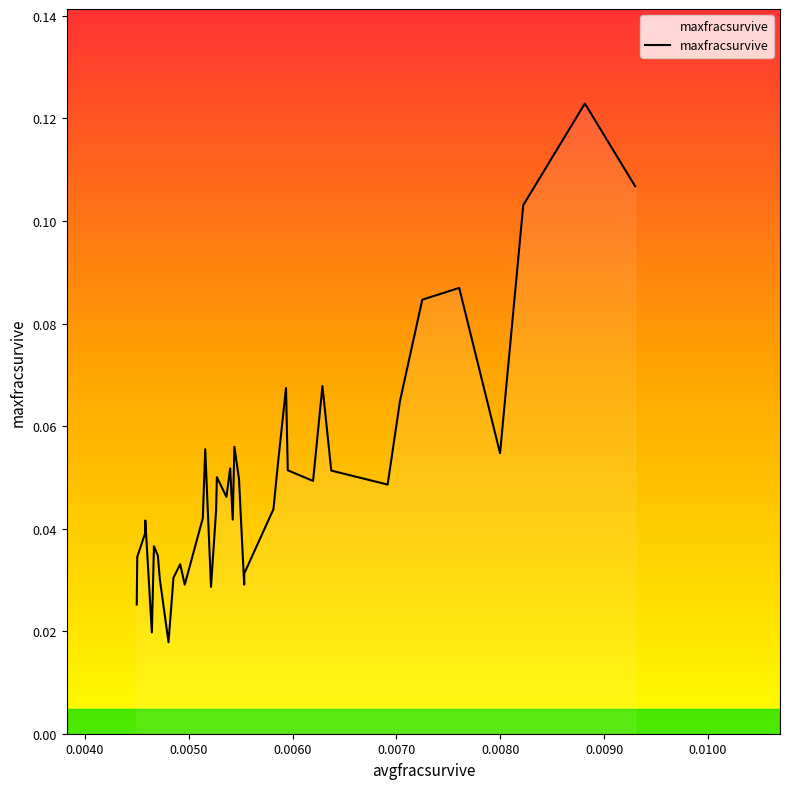

How many values are between 0 and 1?

40